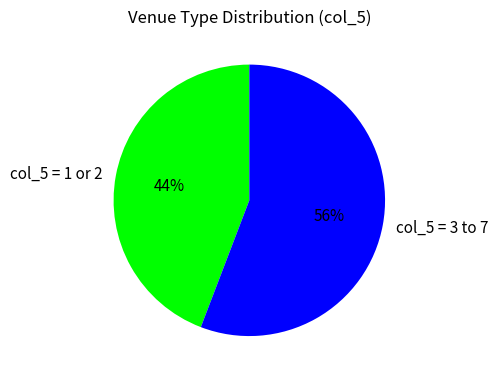

What is the ratio of the value at col_5 = 1 or 2 to the value at col_5 = 3 to 7?

0.8